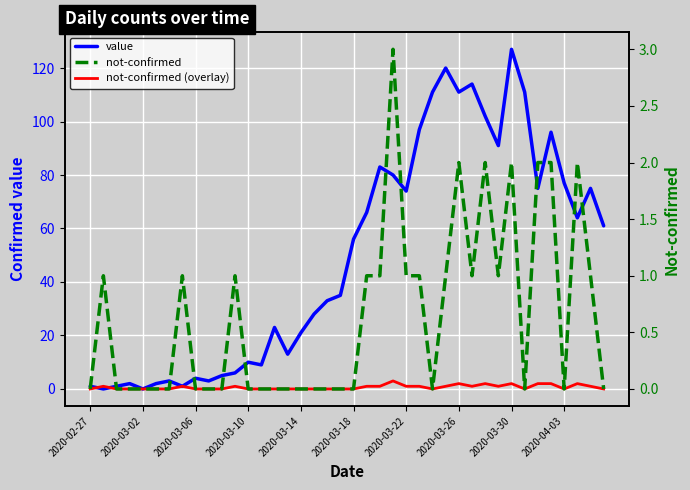

Read the value value at 15.

13